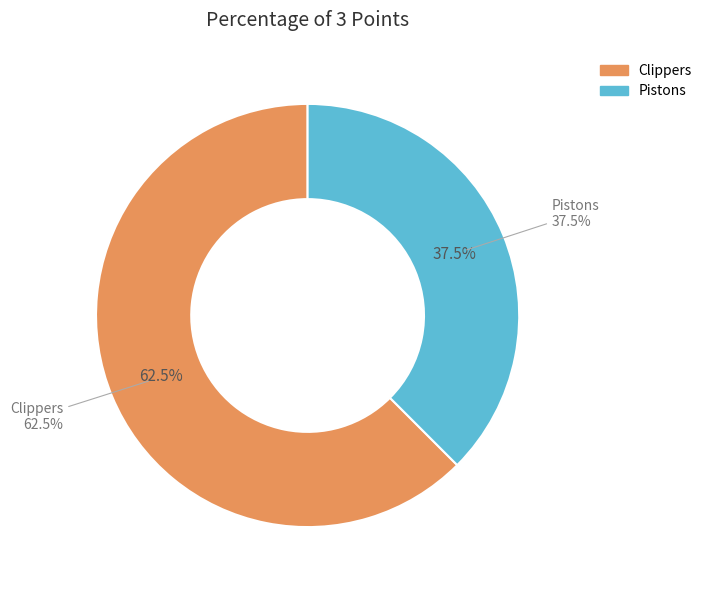

To the nearest percent, what is the difference between the Pistons and Clippers slice percentages?

25%